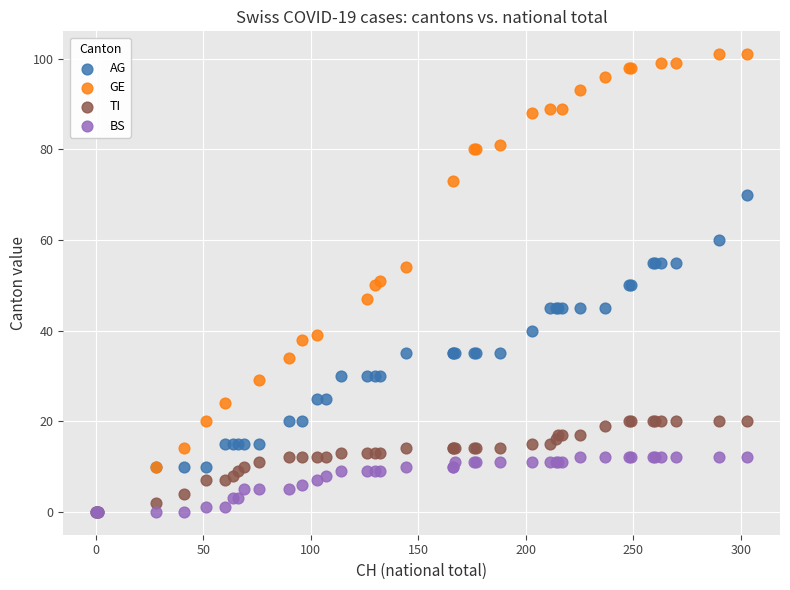

Which series has the largest Y range (max minus min)?

GE